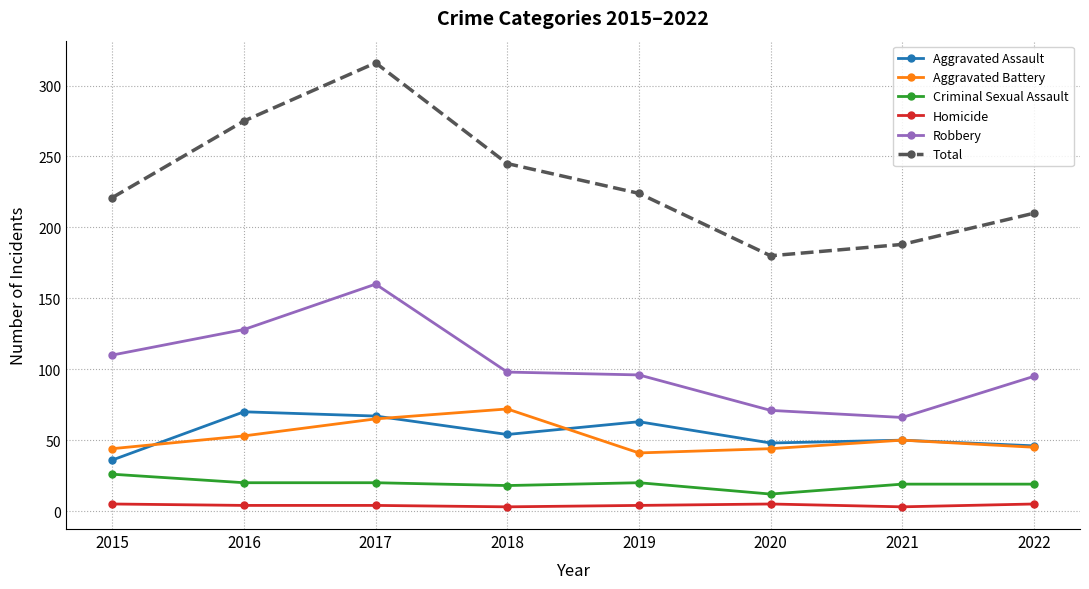

Which series has the largest total across all categories?

Total